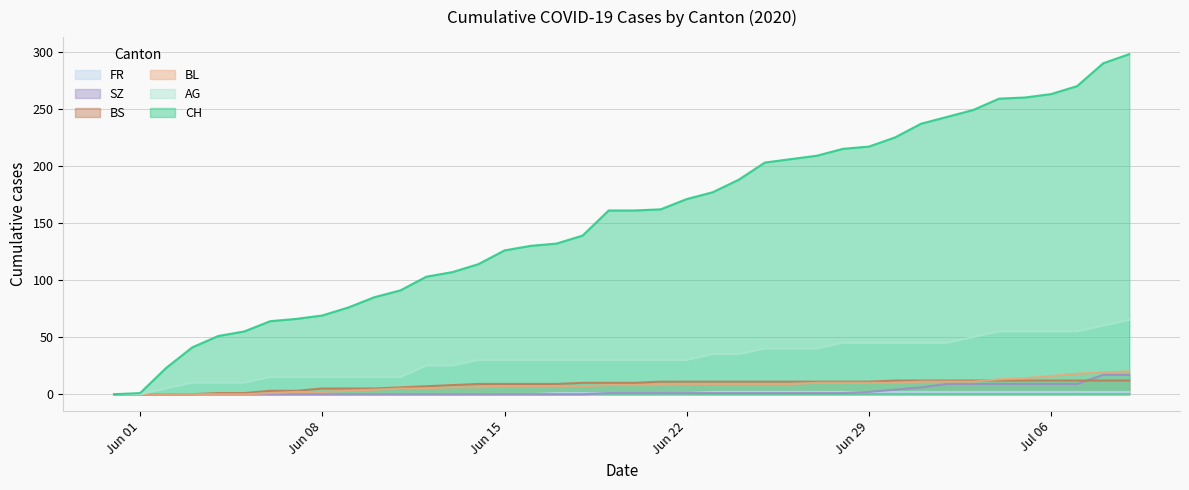

What is the greatest value displayed?

298